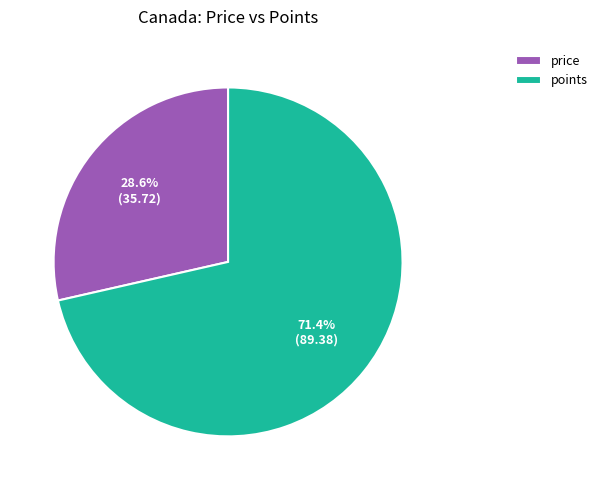

Does points account for over 50% of the chart?

Yes